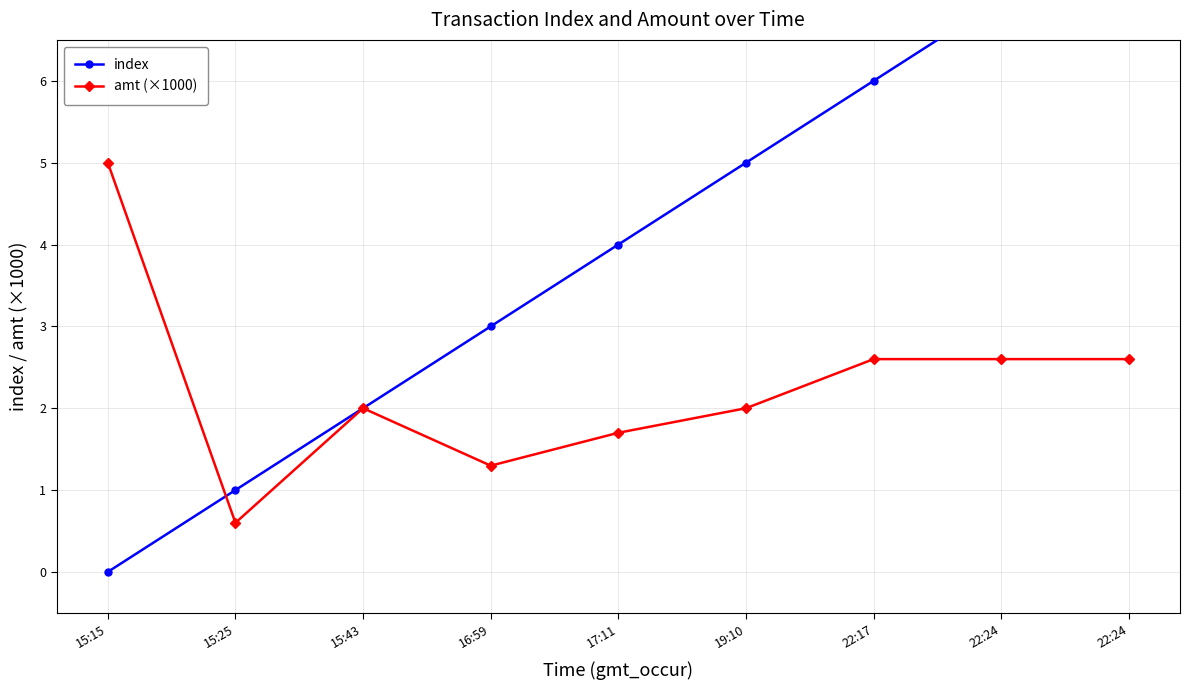

Reading left to right, extract all data points from this chart.

index: 0.0	1.0	2.0	3.0	4.0	5.0	6.0	7.0	8.0
amt (×1000): 5.0	0.6	2.0	1.3	1.7	2.0	2.6	2.6	2.6